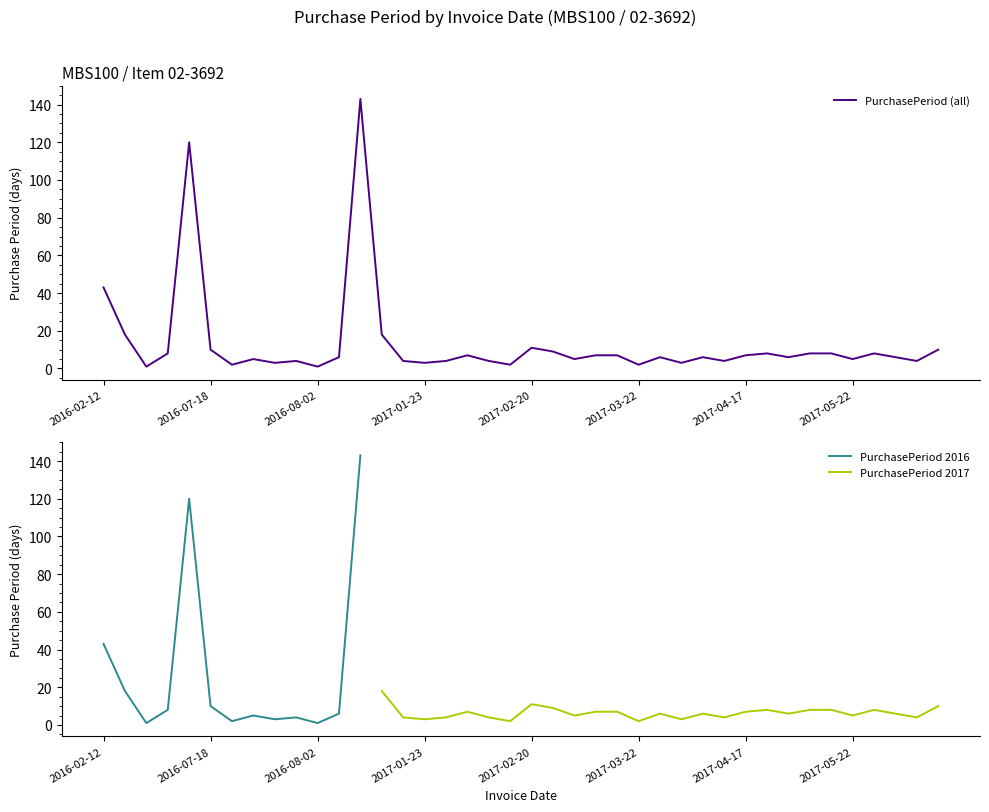

Does the chart have visible grid lines?

No